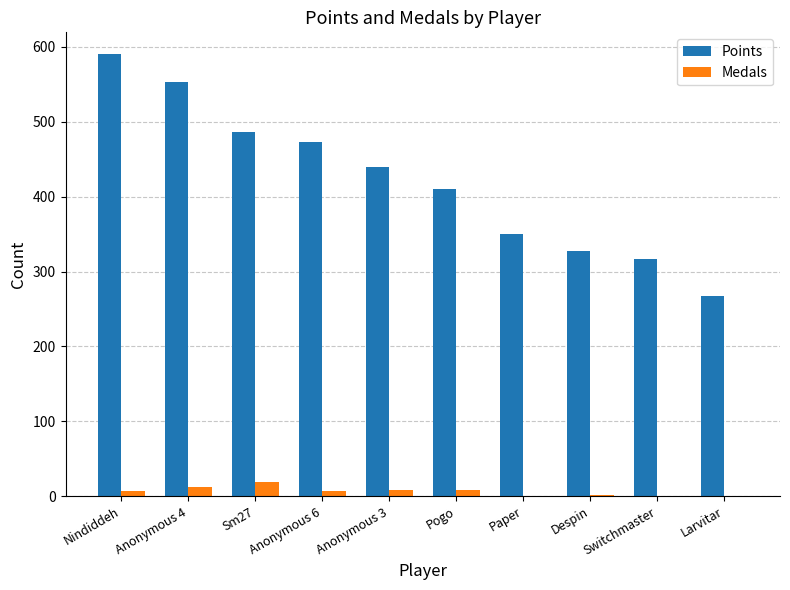

Which series changed the most between Anonymous 3 and Despin?

Points